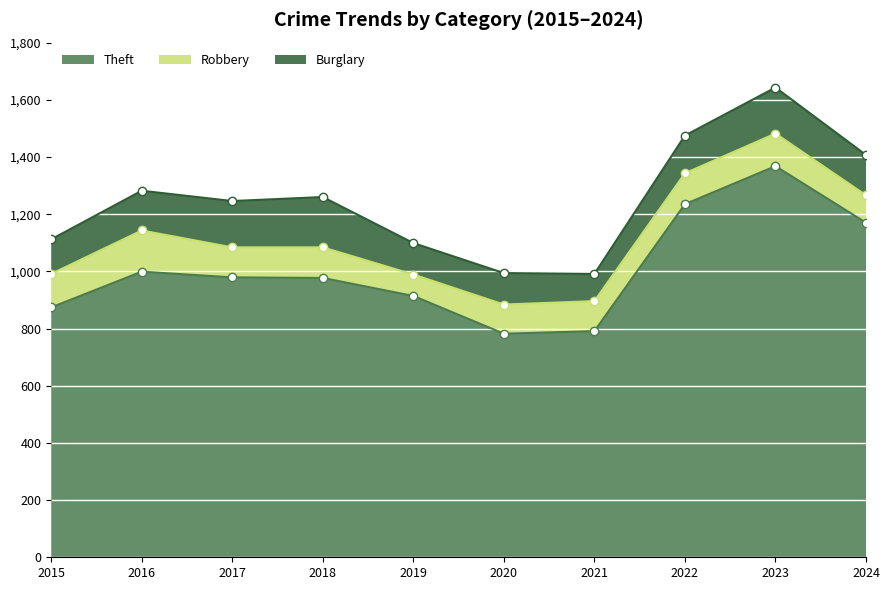

Which series ends up on top after the final intersection of Robbery and Burglary?

Burglary